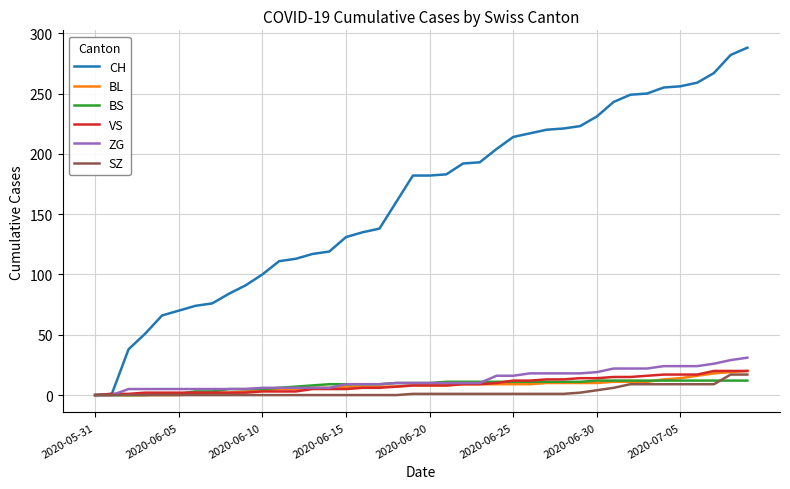

What is the highest value of the SZ series?

17